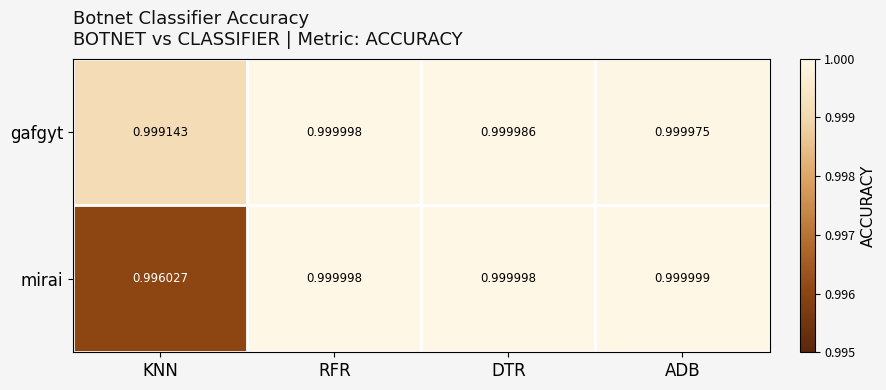

Rank the series by their average value, from lowest to highest.

mirai, gafgyt